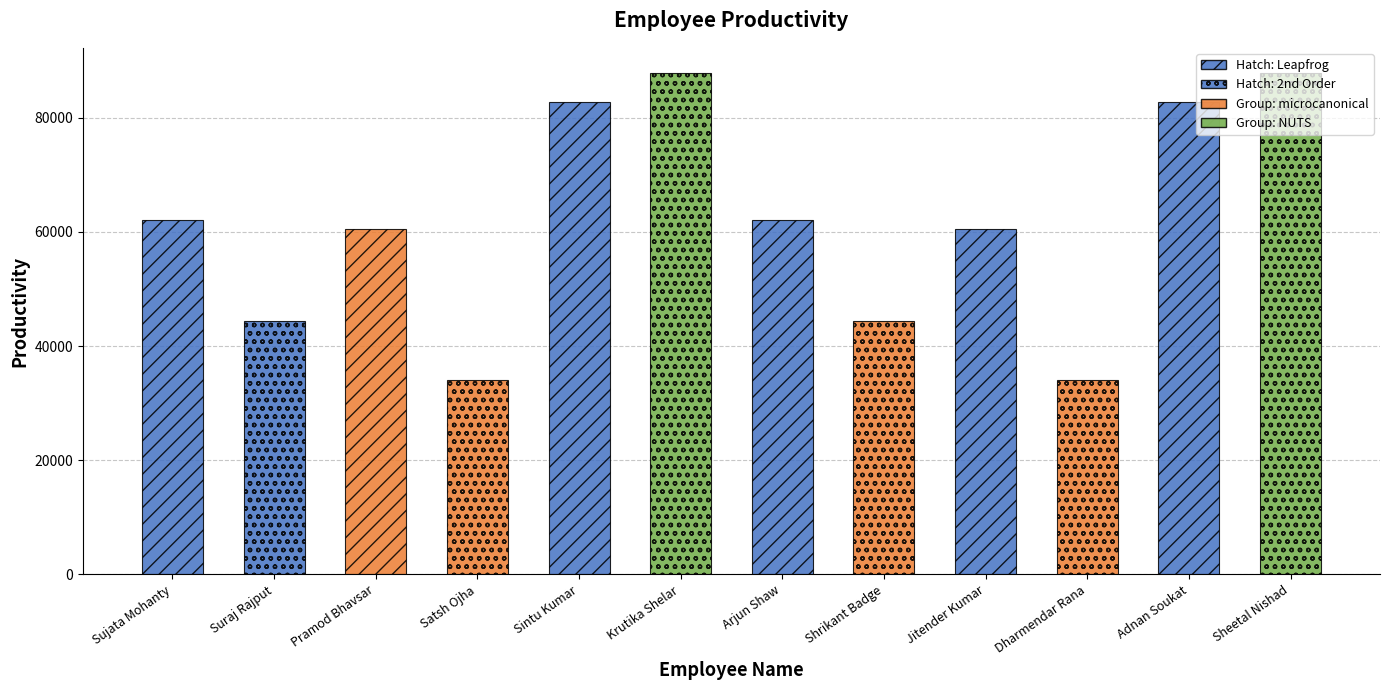

Which has a higher value, Sujata Mohanty or Shrikant Badge?

Sujata Mohanty